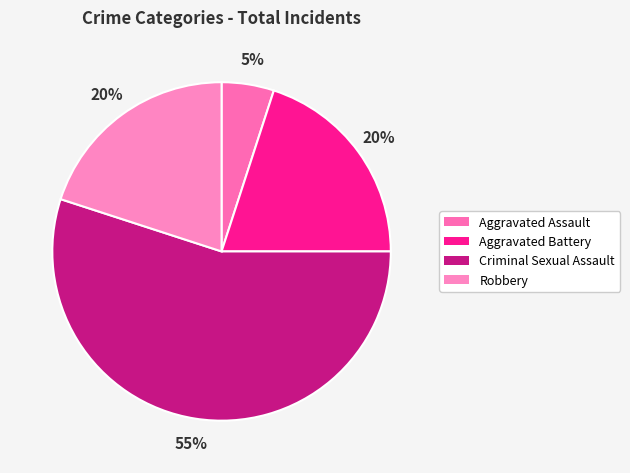

True or false: Aggravated Assault accounts for 5% of the total.

True